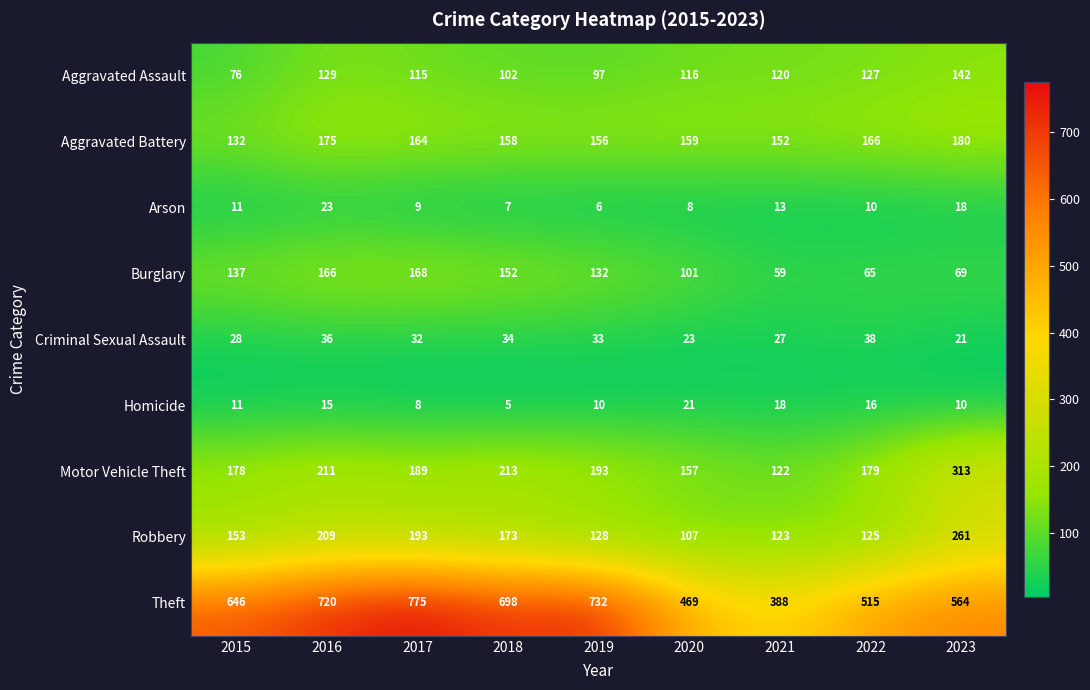

Count the number of data series in this chart.

9